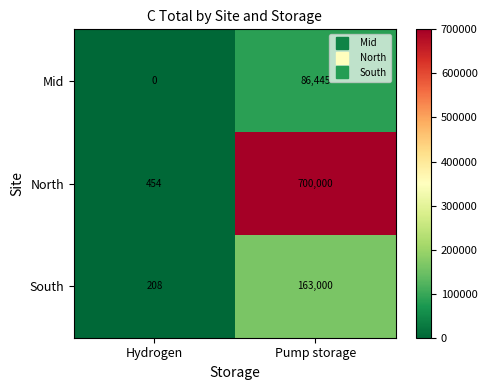

Which series has the largest total across all categories?

North